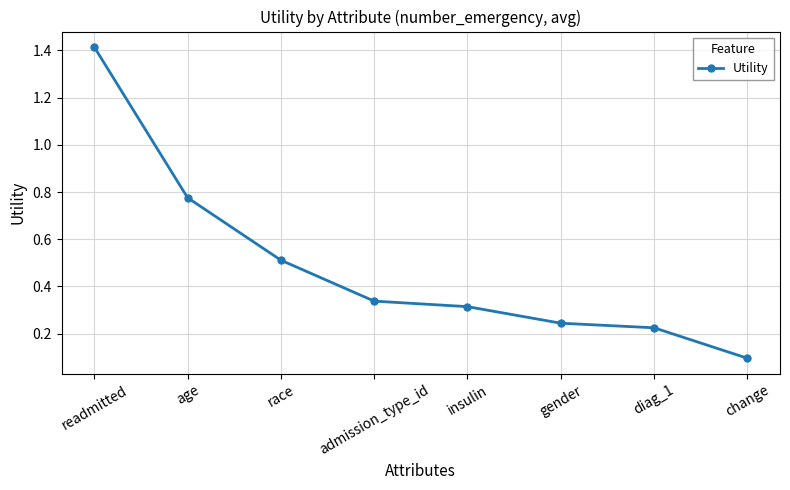

At which label is the value closest to 0?

change